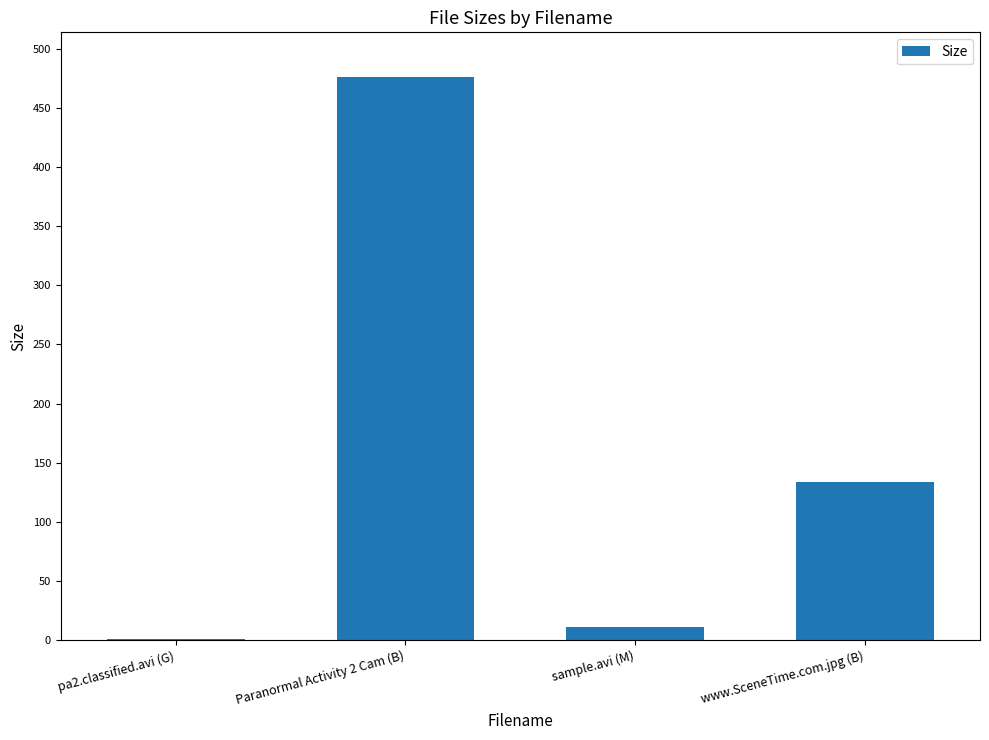

Reading left to right, extract all data points from this chart.

1.1	476.0	11.3	134.0